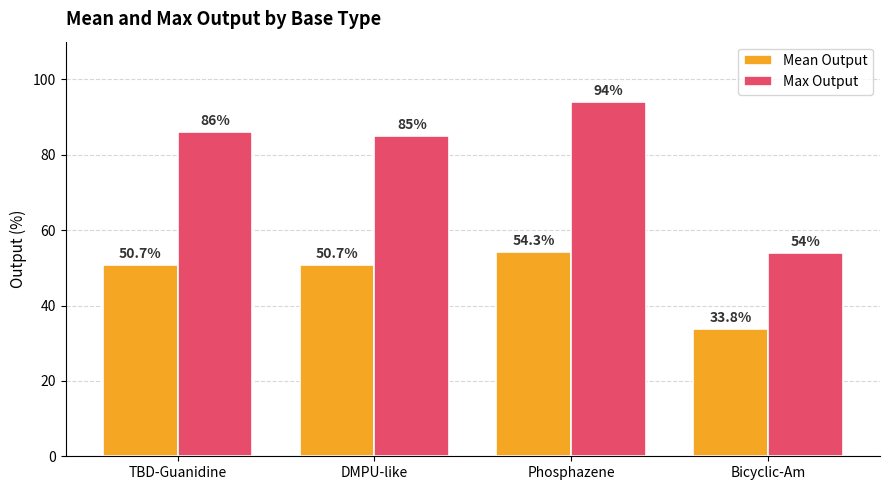

At which category does the chart reach its minimum across all series?

Bicyclic-Am